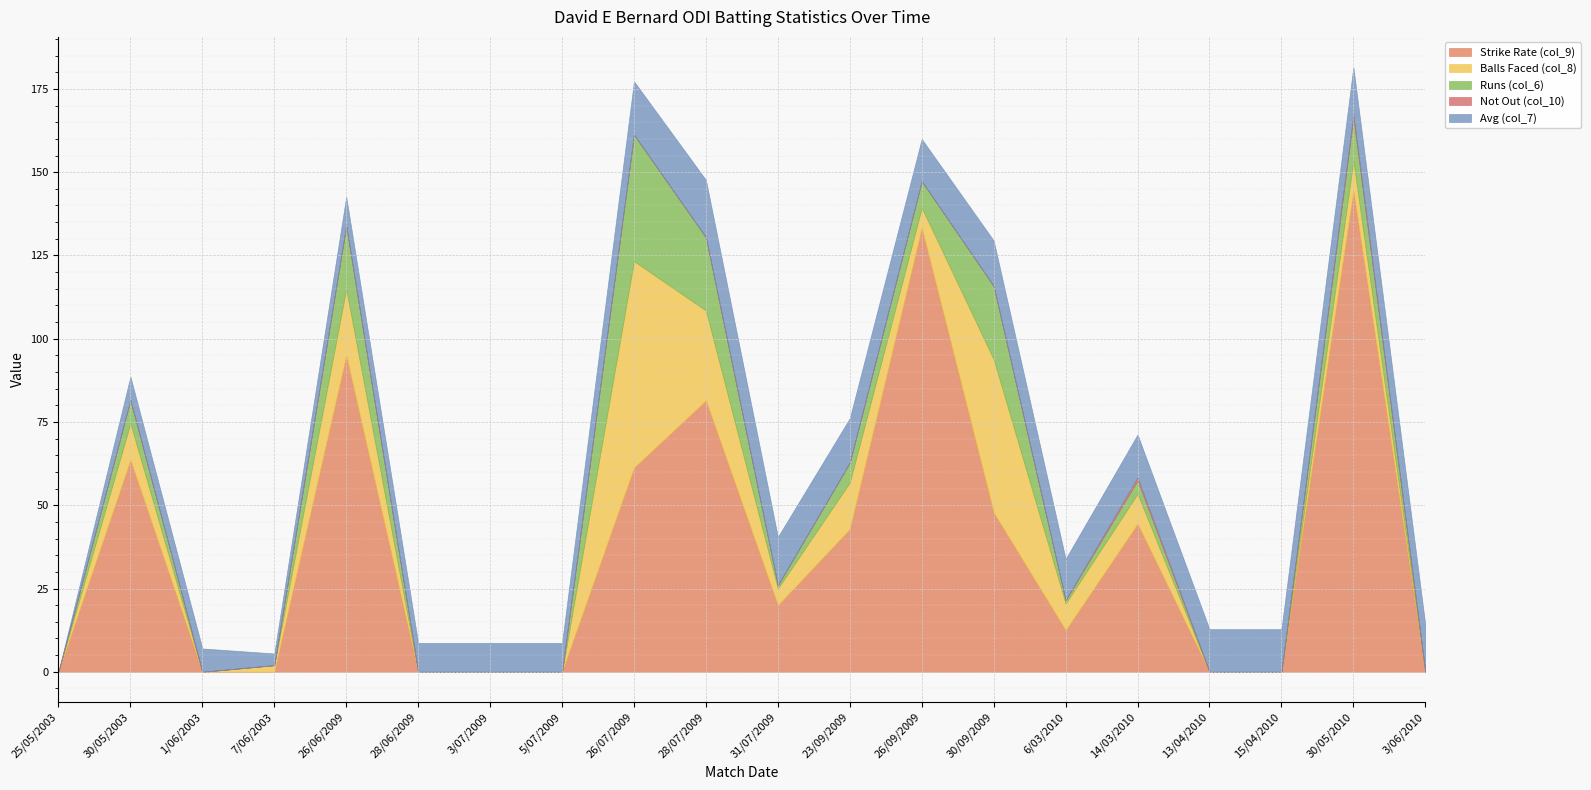

Reading left to right, what are all the values shown in this chart?

Strike Rate (col_9): 25/05/2003=0.0	30/05/2003=63.6	1/06/2003=0.0	7/06/2003=0.0	26/06/2009=95.0	28/06/2009=0.0	3/07/2009=0.0	5/07/2009=0.0	26/07/2009=61.3	28/07/2009=81.5	31/07/2009=20.0	23/09/2009=42.9	26/09/2009=133.3	30/09/2009=47.8	6/03/2010=12.5	14/03/2010=44.4	13/04/2010=0.0	15/04/2010=0.0	30/05/2010=144.4	3/06/2010=0.0
Balls Faced (col_8): 25/05/2003=0.0	30/05/2003=11.0	1/06/2003=0.0	7/06/2003=2.0	26/06/2009=20.0	28/06/2009=0.0	3/07/2009=0.0	5/07/2009=0.0	26/07/2009=62.0	28/07/2009=27.0	31/07/2009=5.0	23/09/2009=14.0	26/09/2009=6.0	30/09/2009=46.0	6/03/2010=8.0	14/03/2010=9.0	13/04/2010=0.0	15/04/2010=0.0	30/05/2010=9.0	3/06/2010=0.0
Runs (col_6): 25/05/2003=0.0	30/05/2003=7.0	1/06/2003=0.0	7/06/2003=0.0	26/06/2009=19.0	28/06/2009=0.0	3/07/2009=0.0	5/07/2009=0.0	26/07/2009=38.0	28/07/2009=22.0	31/07/2009=1.0	23/09/2009=6.0	26/09/2009=8.0	30/09/2009=22.0	6/03/2010=1.0	14/03/2010=4.0	13/04/2010=0.0	15/04/2010=0.0	30/05/2010=13.0	3/06/2010=0.0
Not Out (col_10): 25/05/2003=0.0	30/05/2003=0.0	1/06/2003=0.0	7/06/2003=0.0	26/06/2009=0.0	28/06/2009=0.0	3/07/2009=0.0	5/07/2009=0.0	26/07/2009=0.0	28/07/2009=0.0	31/07/2009=0.0	23/09/2009=0.0	26/09/2009=0.0	30/09/2009=0.0	6/03/2010=0.0	14/03/2010=1.0	13/04/2010=0.0	15/04/2010=0.0	30/05/2010=1.0	3/06/2010=0.0
Avg (col_7): 25/05/2003=0.0	30/05/2003=7.0	1/06/2003=7.0	7/06/2003=3.5	26/06/2009=8.7	28/06/2009=8.7	3/07/2009=8.7	5/07/2009=8.7	26/07/2009=16.0	28/07/2009=17.2	31/07/2009=14.5	23/09/2009=13.3	26/09/2009=12.6	30/09/2009=13.7	6/03/2010=12.4	14/03/2010=12.8	13/04/2010=12.8	15/04/2010=12.8	30/05/2010=14.1	3/06/2010=14.1